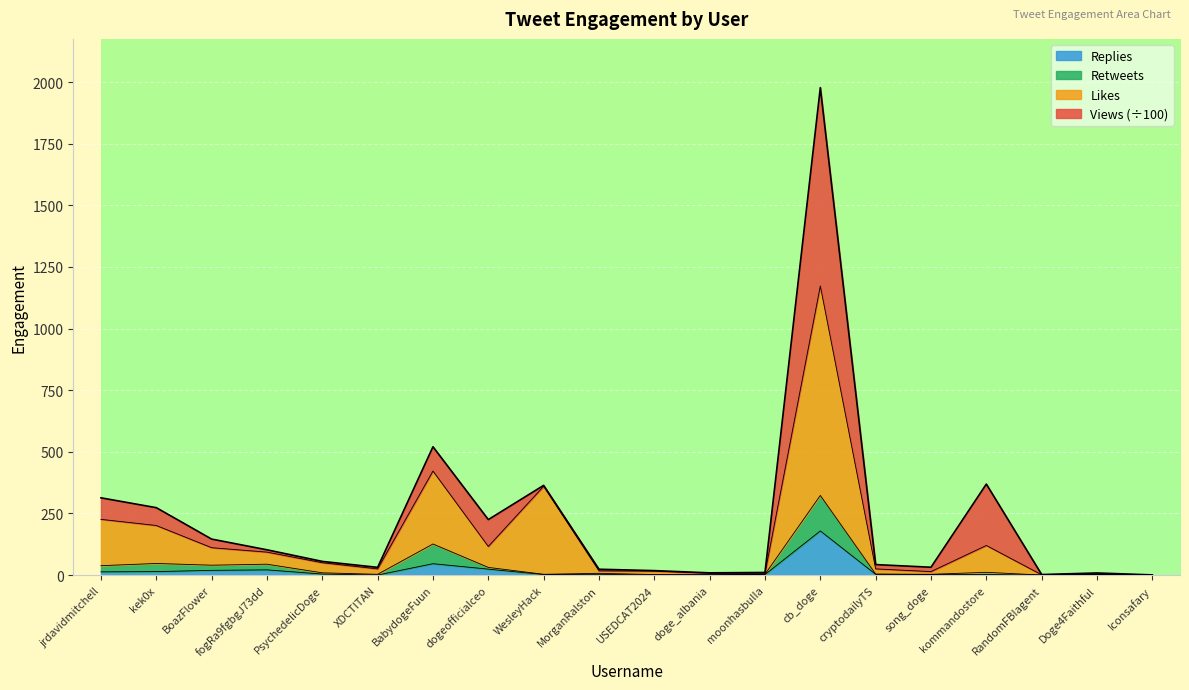

What is the maximum value for Replies?

179.0